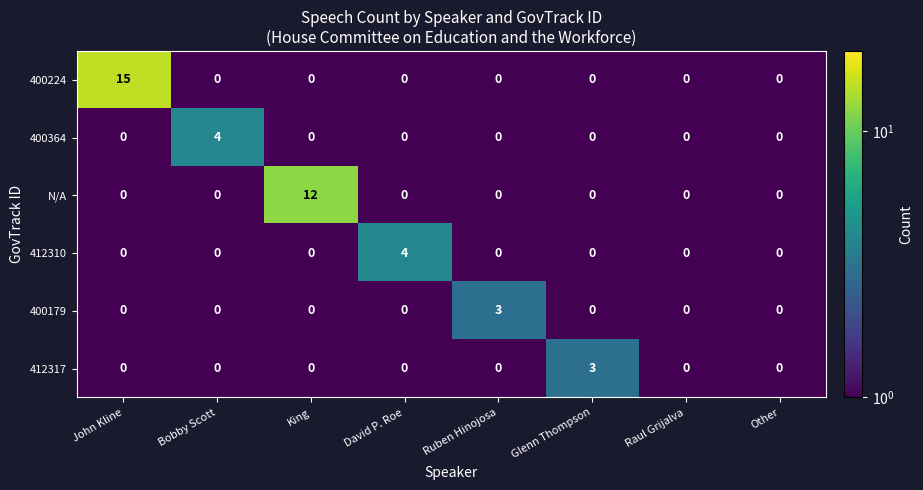

What is the difference between the highest and lowest values at King?

12